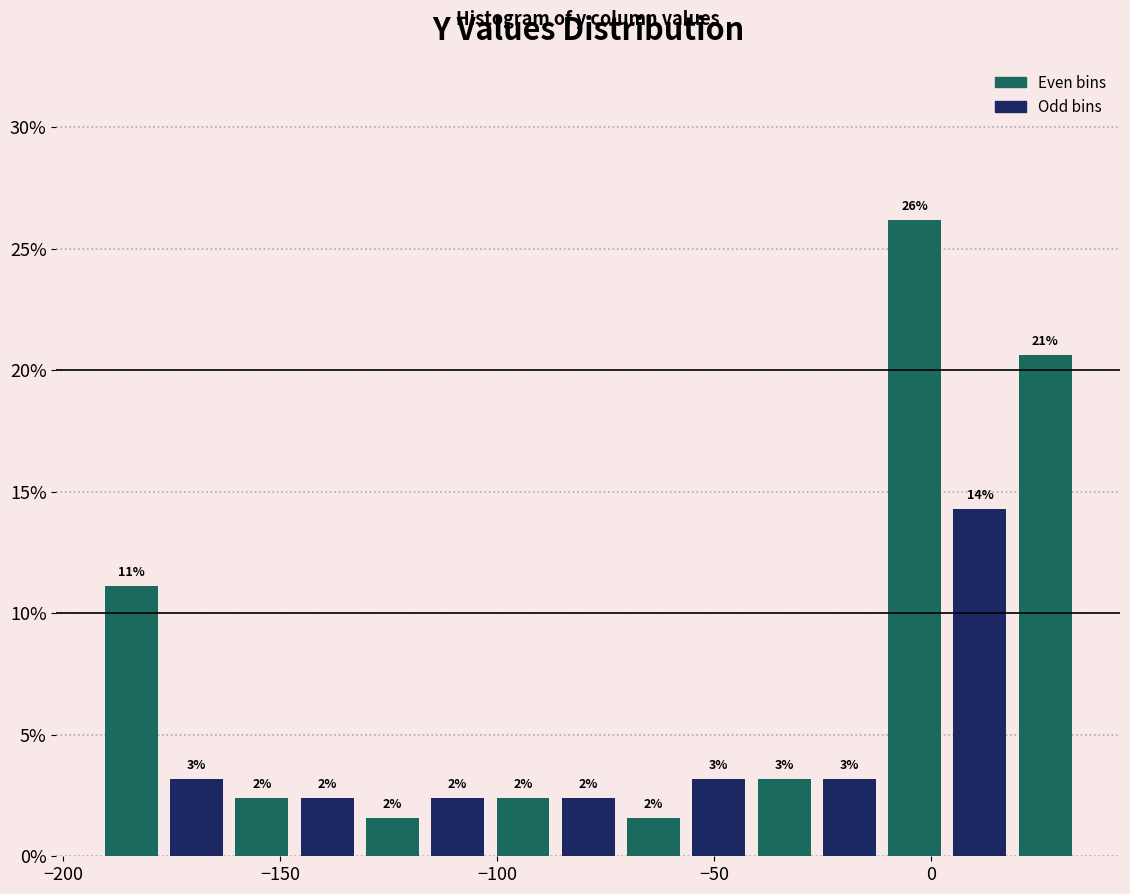

Read against the x-axis, roughly where is the centre of the tallest bar?

-5